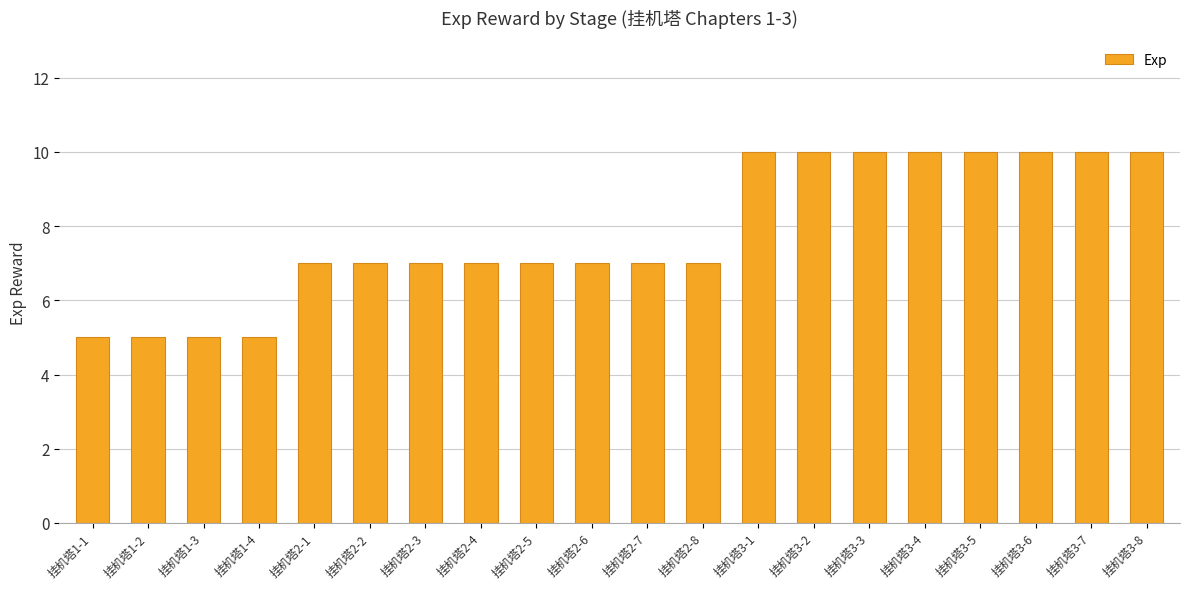

What is the label of the 3rd bar from the left?

挂机塔1-3